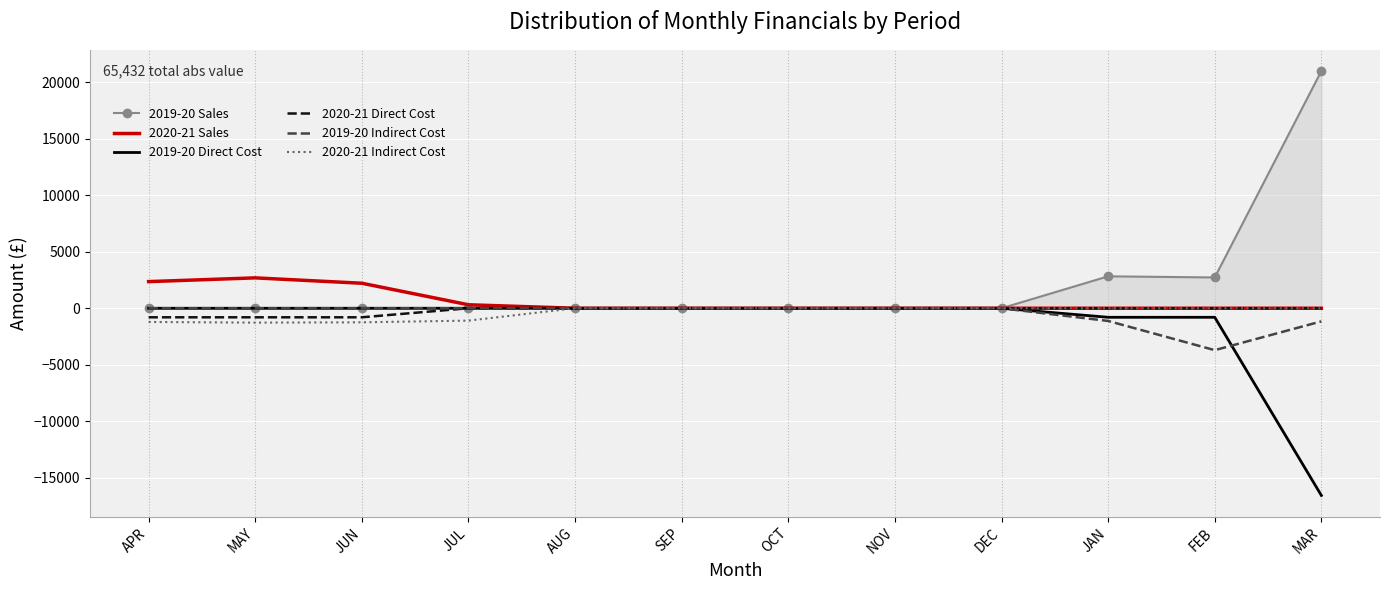

Between MAY and NOV, which series saw the biggest shift?

2020-21 Sales